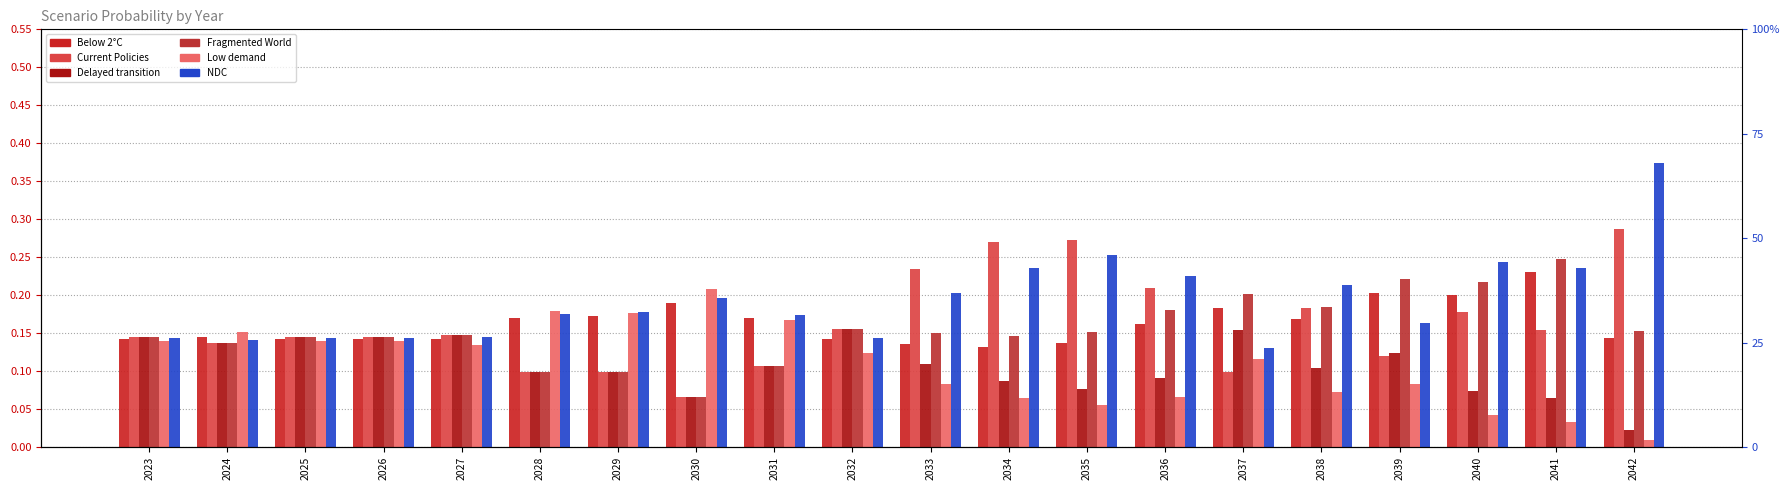

Which series has the largest total across all categories?

NDC